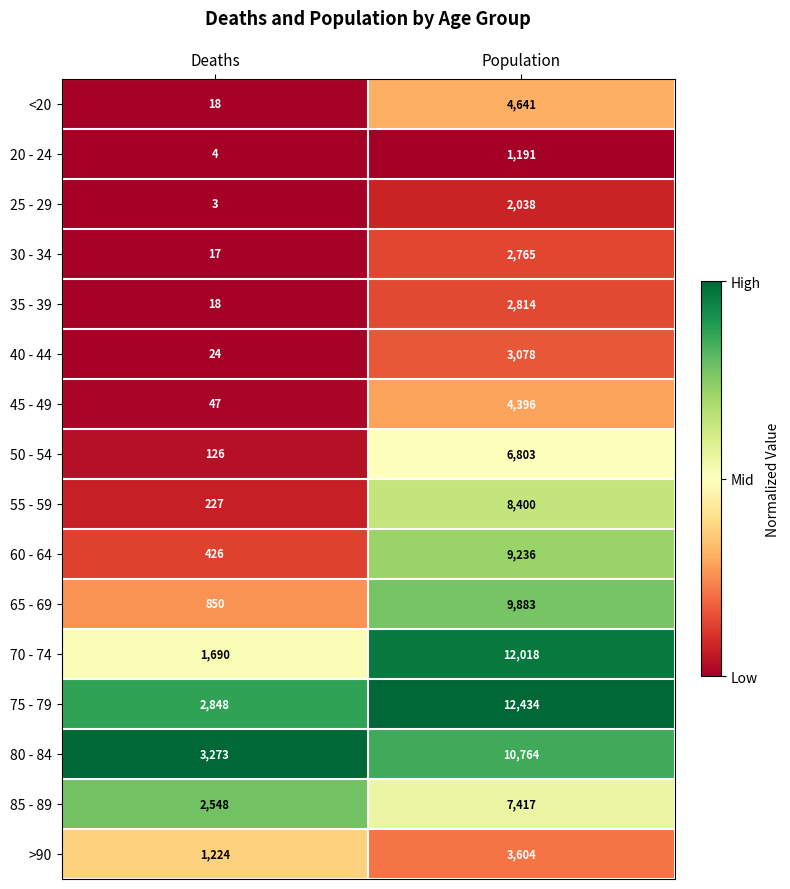

At which category is the sum across all series the highest?

Population